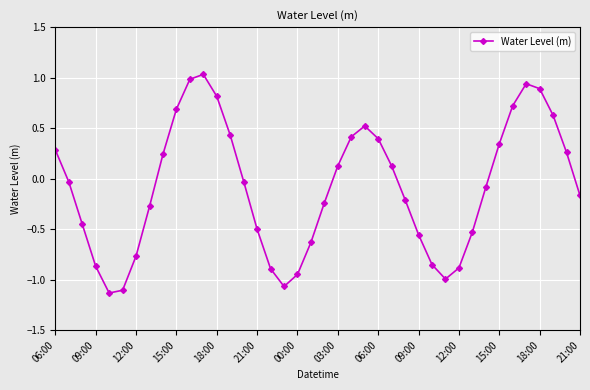

What is the difference between the maximum and second lowest values?

2.1